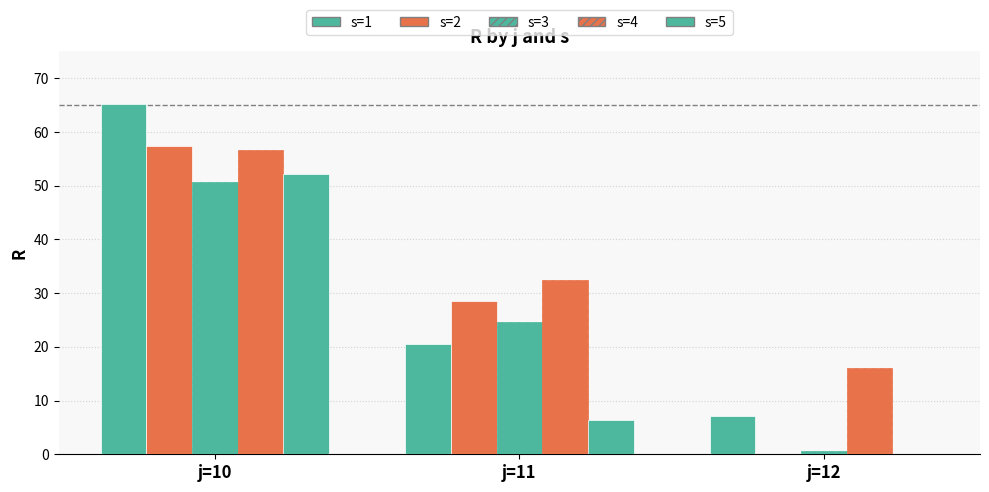

Is it true that s=1 equals 65.2 at j=10?

True